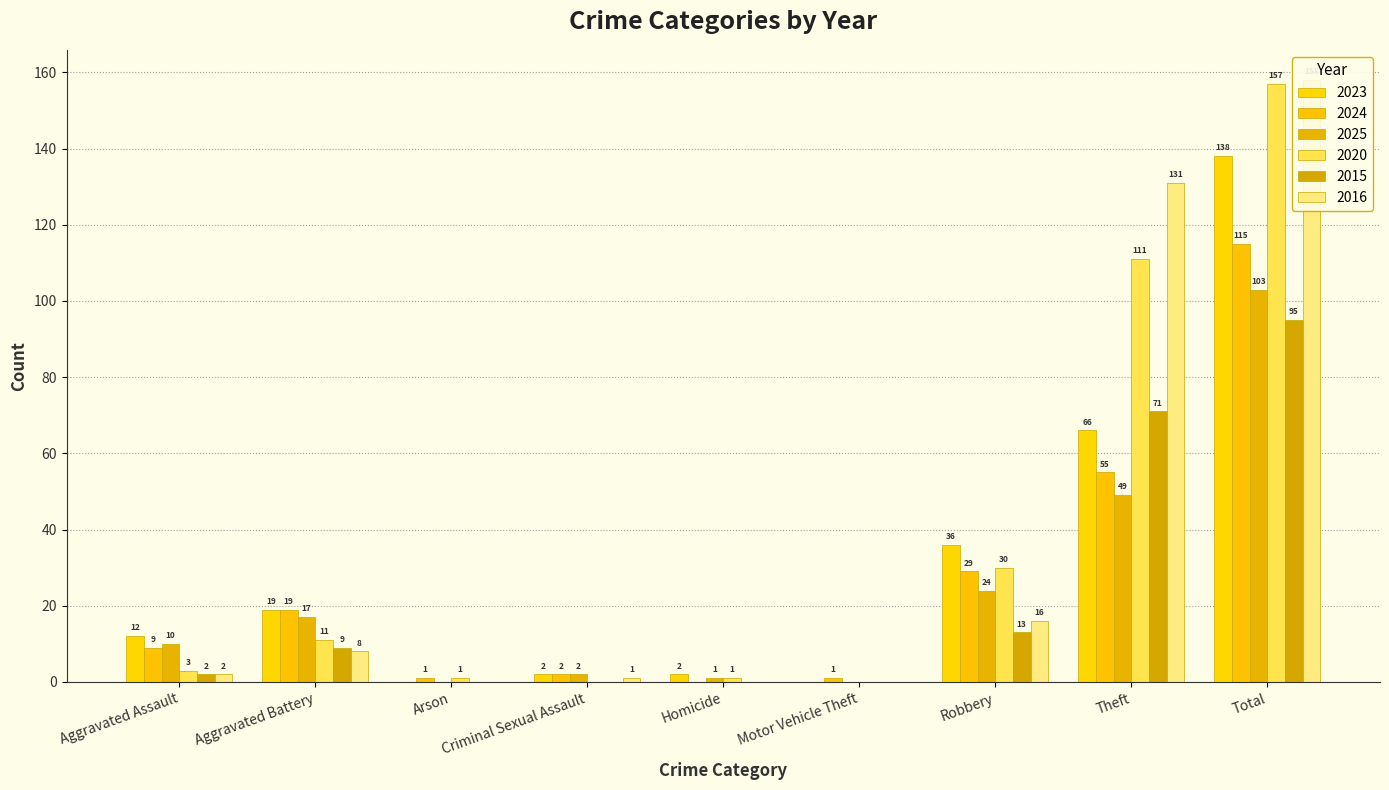

What is the total value across all series at Aggravated Assault?

38